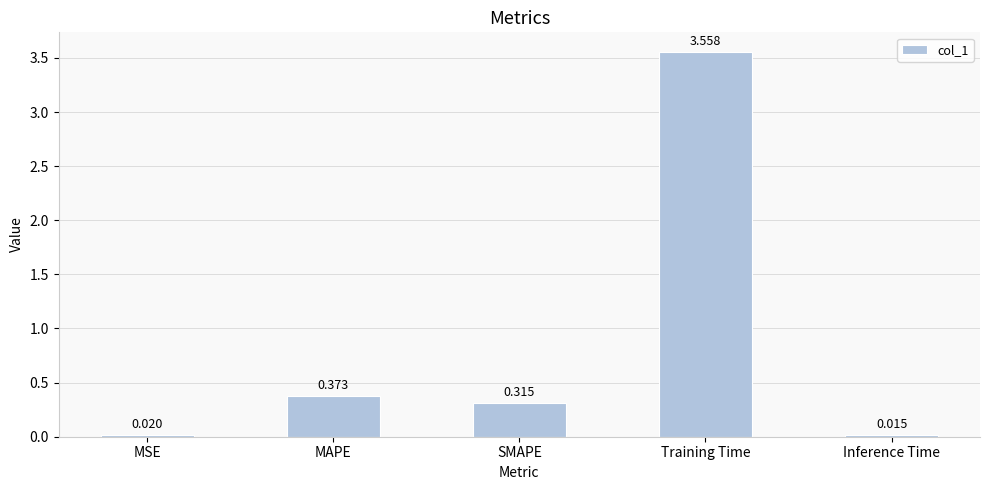

Between Inference Time and MSE, which is larger?

MSE